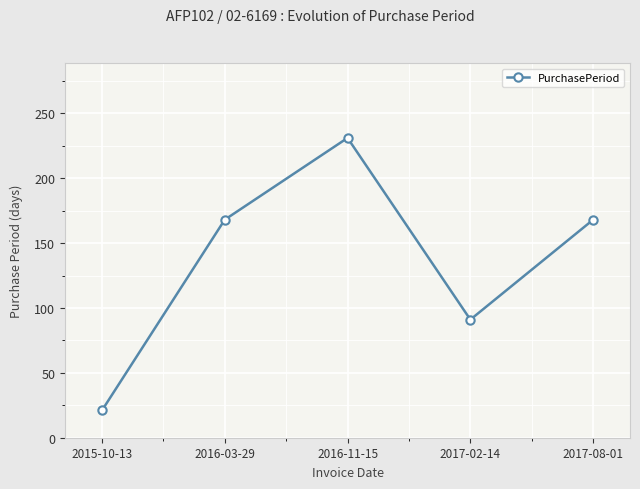

Which label corresponds to the smallest value in the chart?

2015-10-13